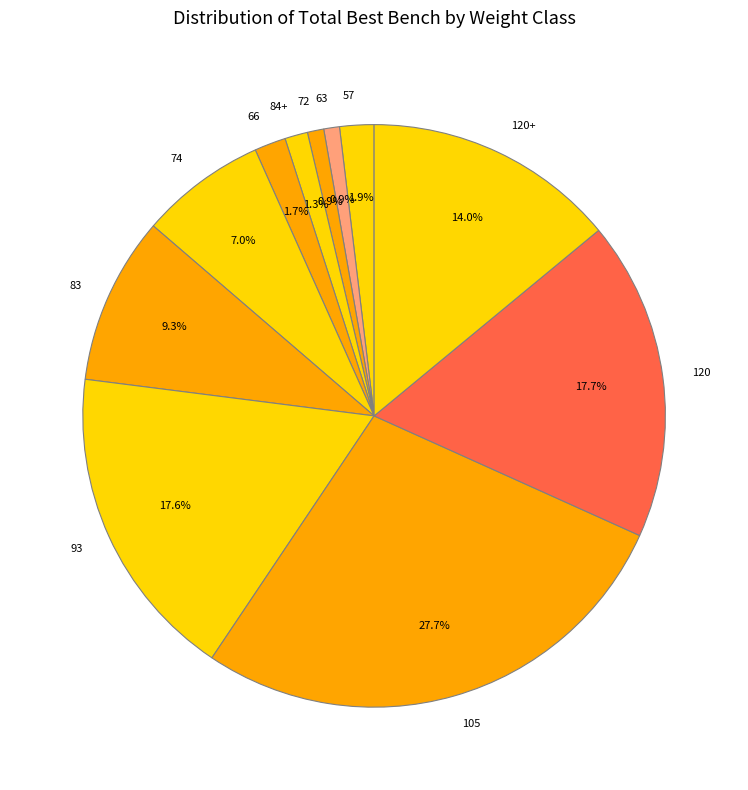

To the nearest percent, what portion does 72 represent?

1%